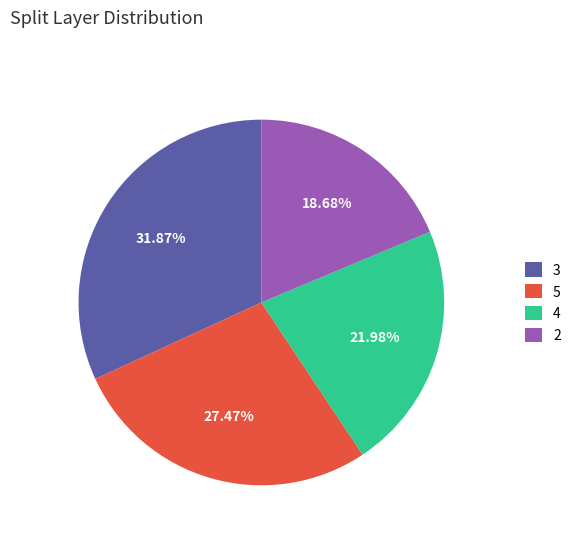

What percentage is the 2 slice, to the nearest percent?

19%